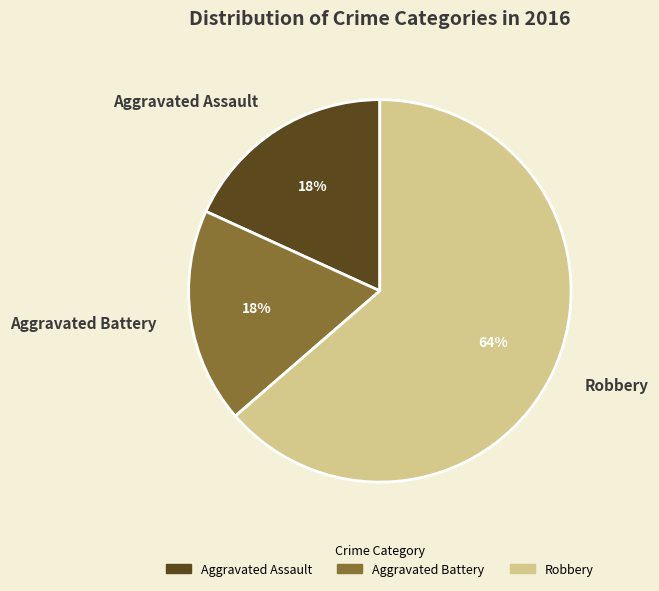

True or false: Robbery accounts for 64% of the total.

True